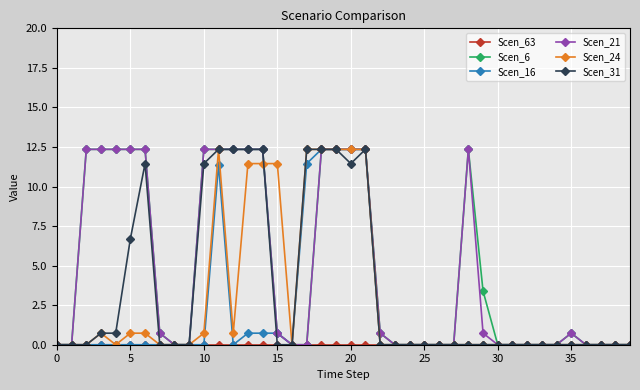

At how many categories does at least one series exceed 9?

17